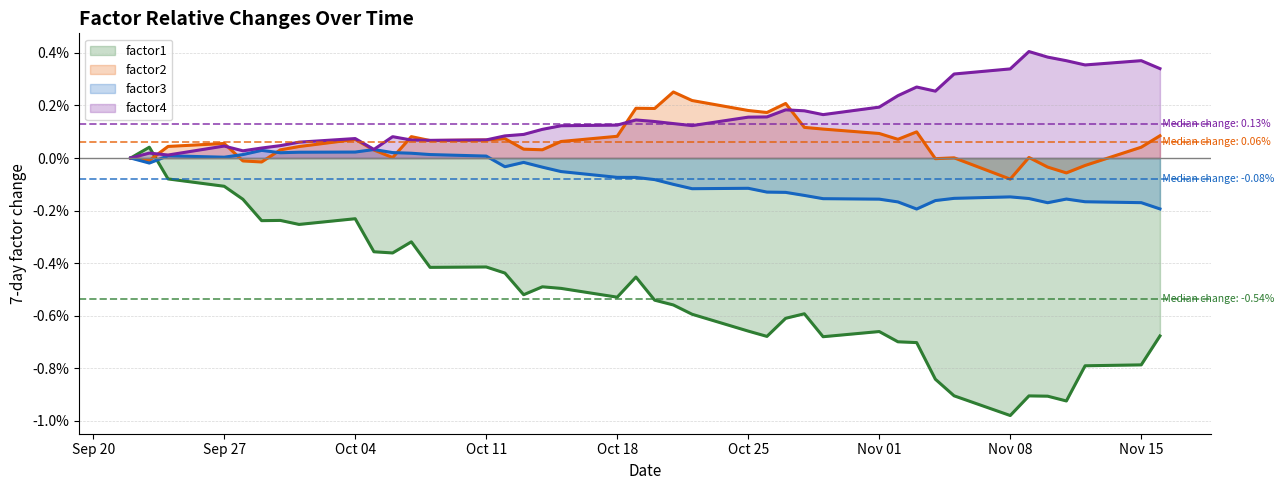

How many lines are shown in the chart?

4